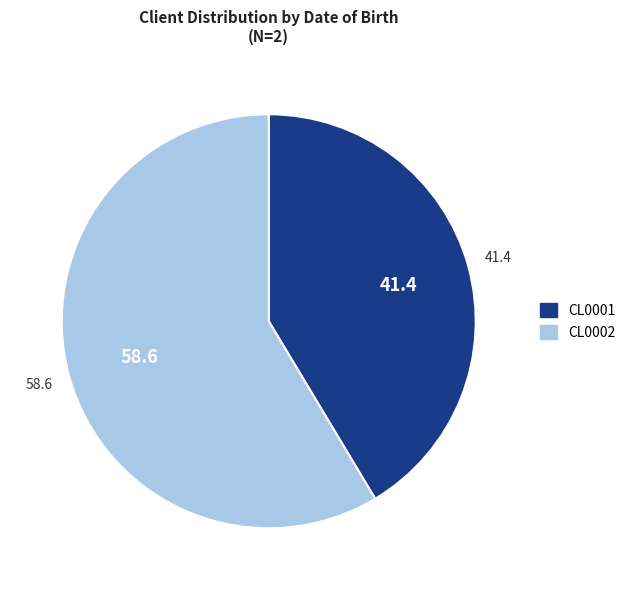

Which category has the biggest portion of the pie?

CL0002